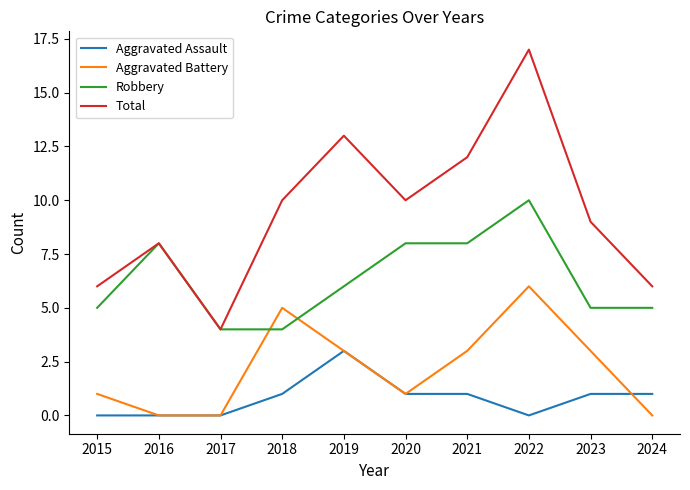

True or false: Robbery and Aggravated Assault intersect in this chart.

False